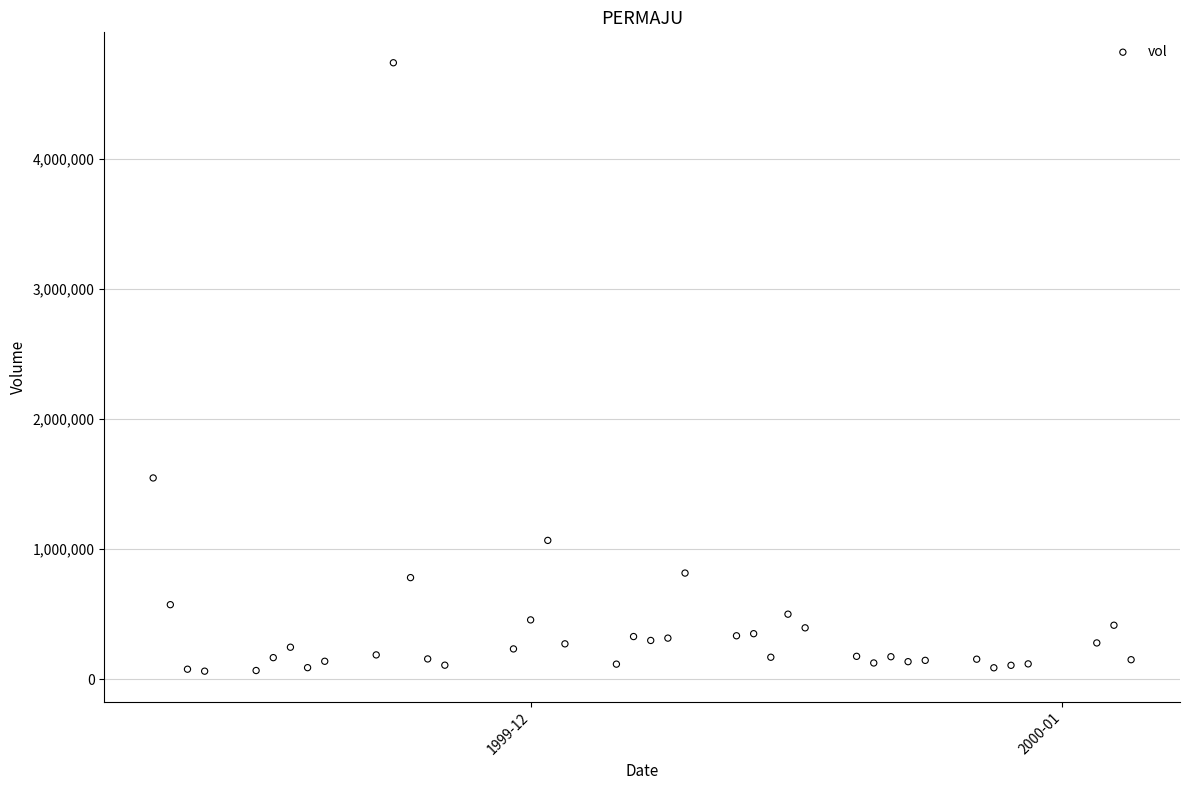

What Y value in the scatter plot is closest to 2400000?

1547000